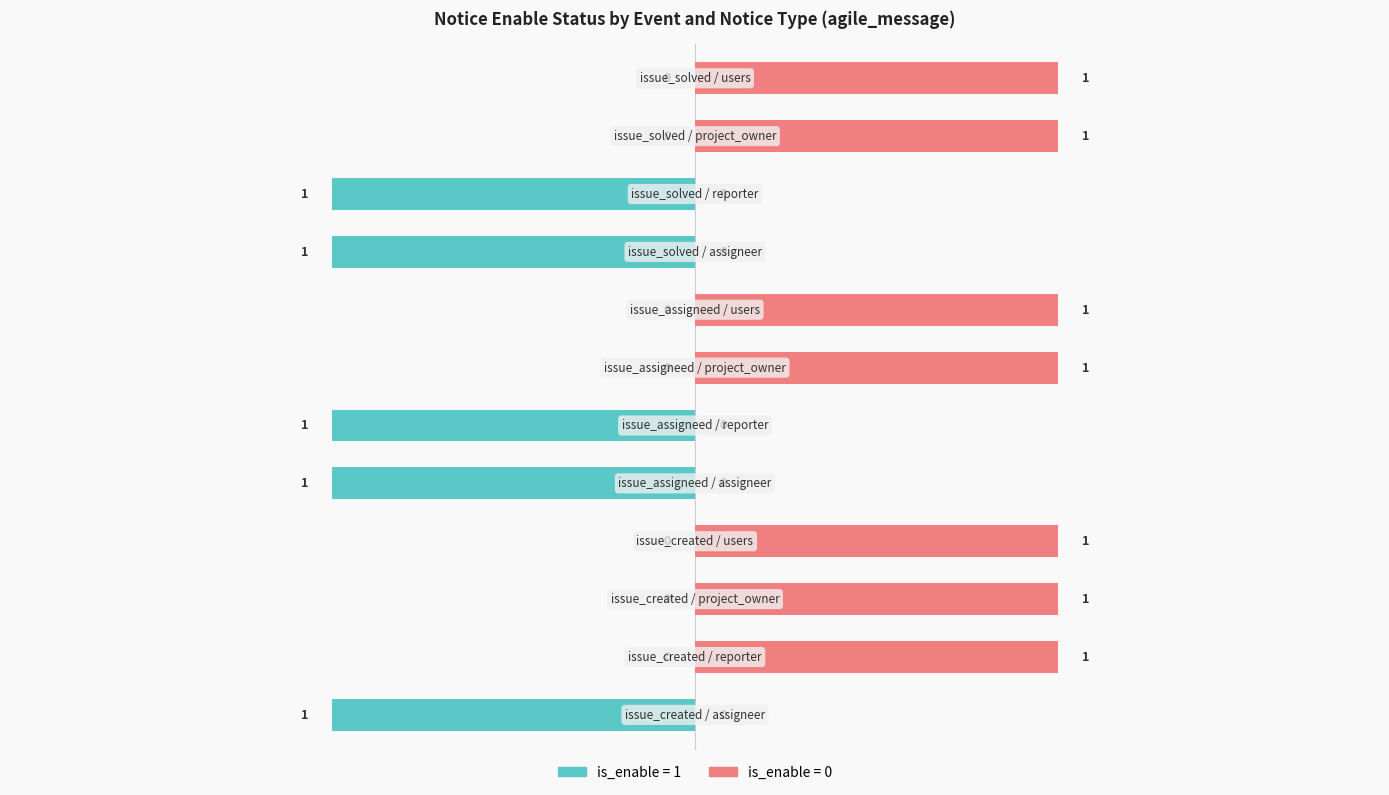

At which label is the value closest to 0?

issue_created / reporter